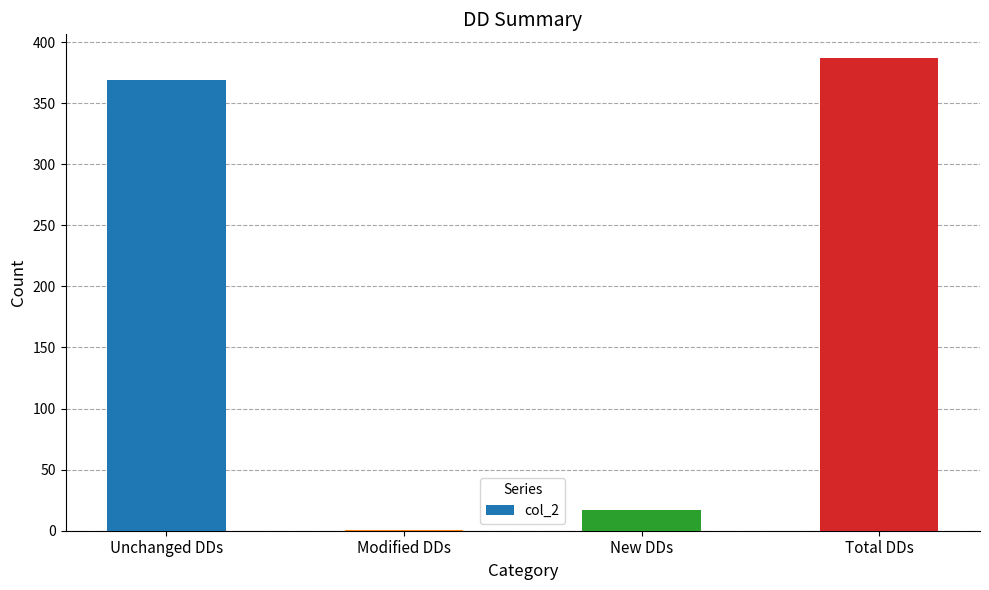

What is the difference between the values at Unchanged DDs and Modified DDs?

368